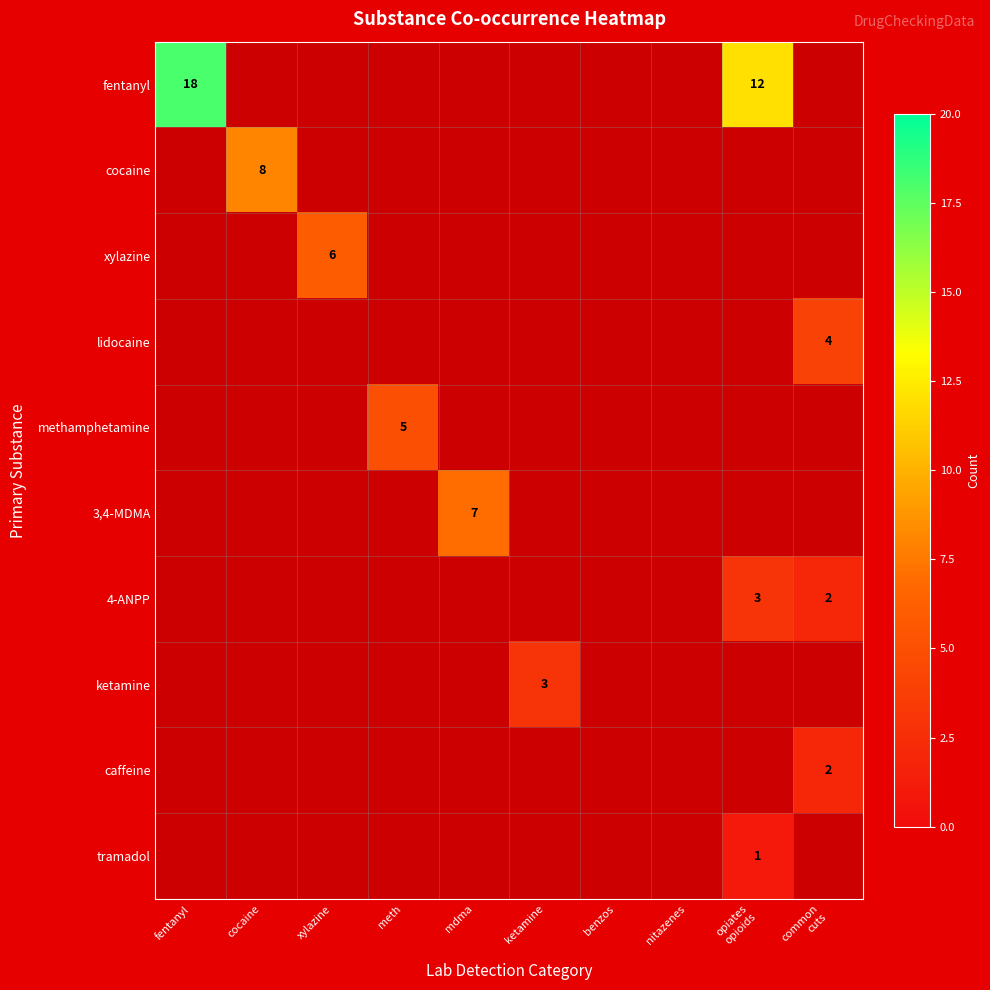

How many positive values does the tramadol series have?

1